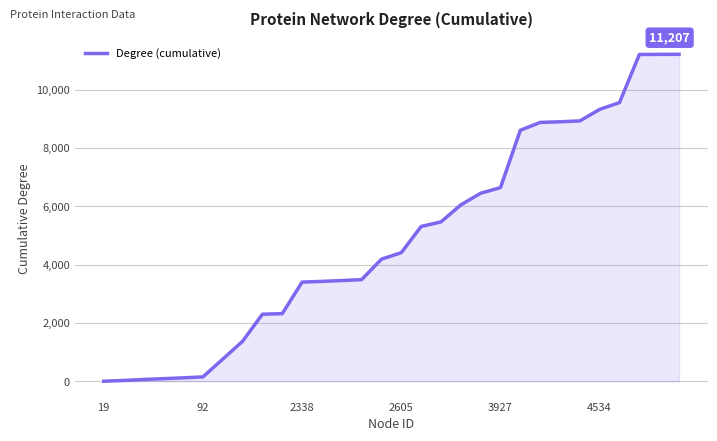

What is the greatest value displayed?

11207